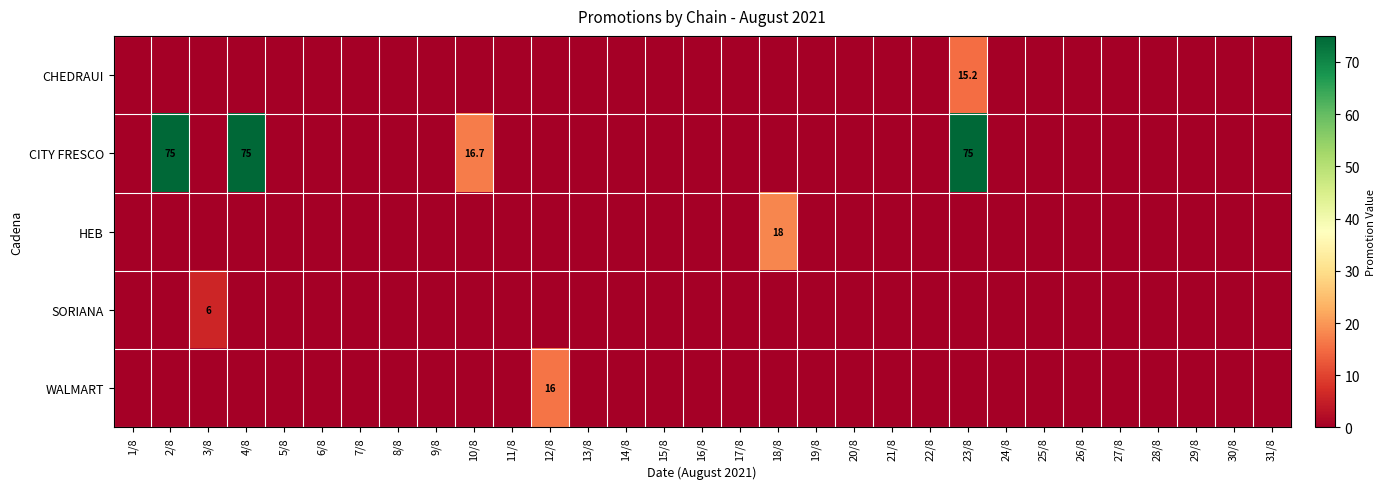

How many data points does each series have?

31